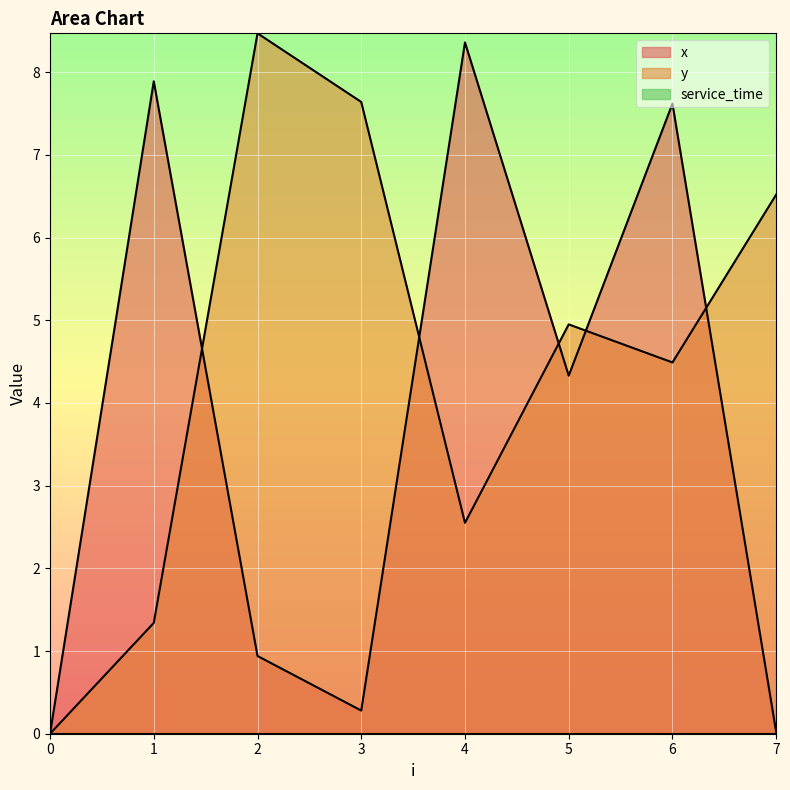

Which series has the largest total across all categories?

y